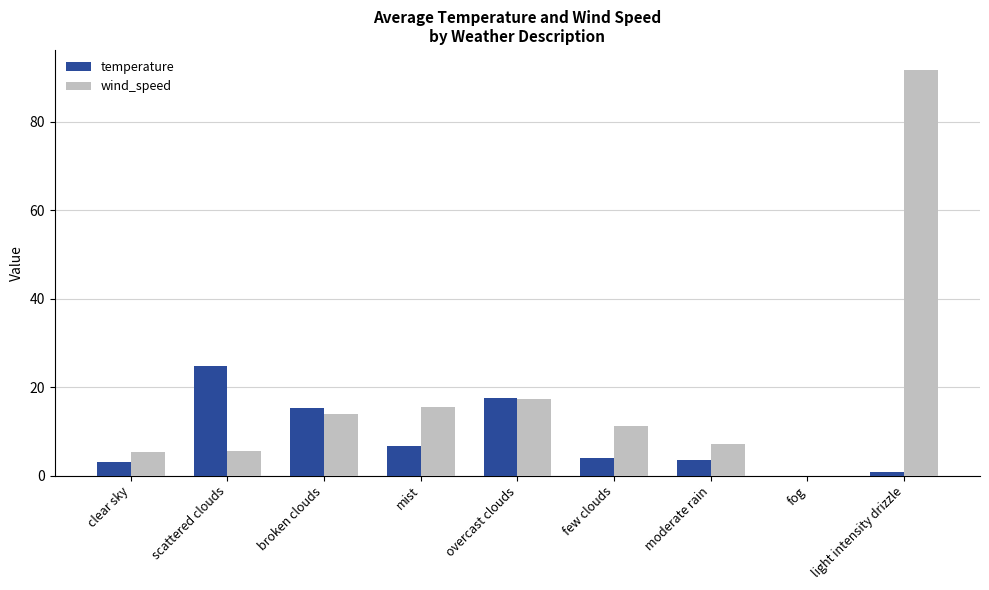

At which category is the sum across all series the highest?

light intensity drizzle